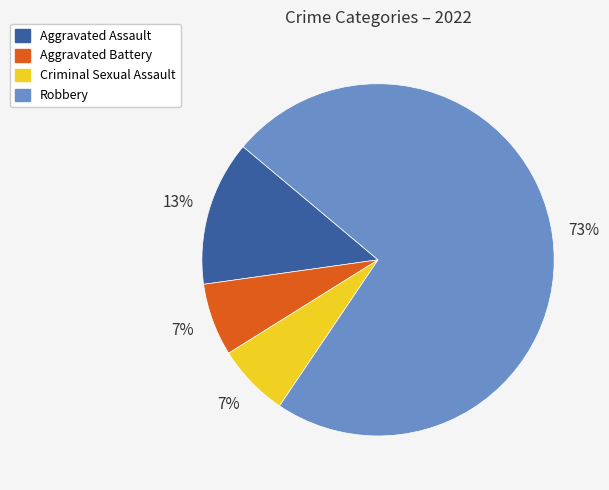

To the nearest percent, what is the average slice percentage?

25%